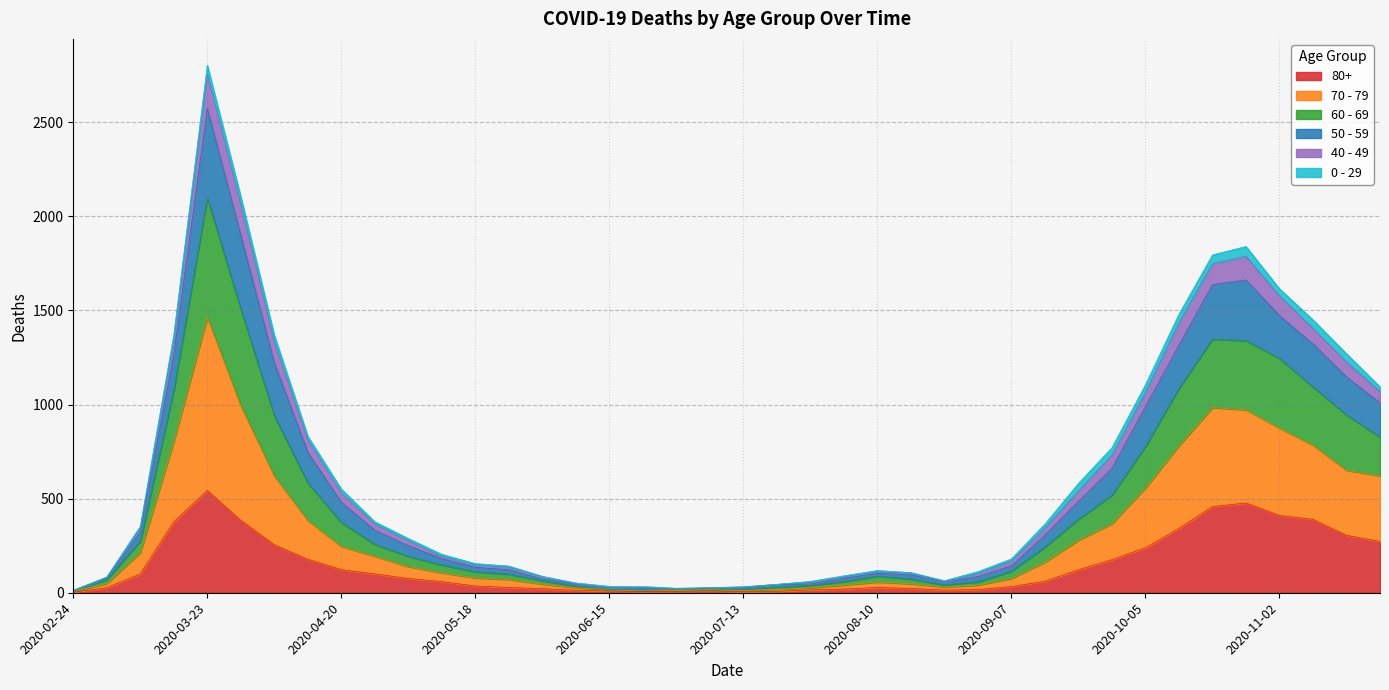

At which category is the sum across all series the highest?

2020-03-23